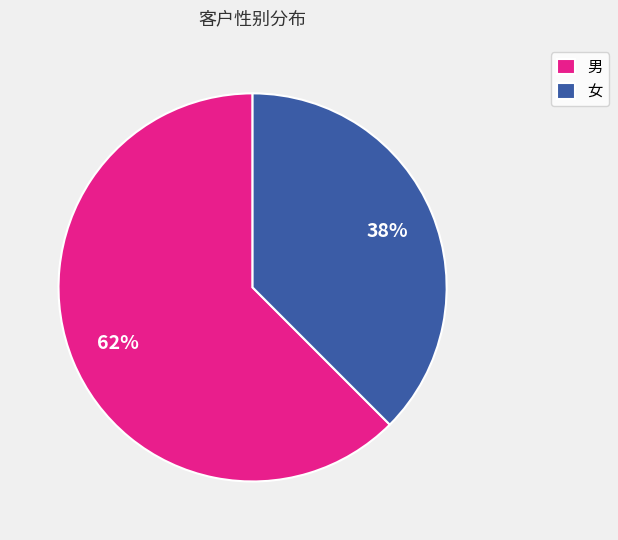

Rank the categories by value from lowest to highest.

女, 男